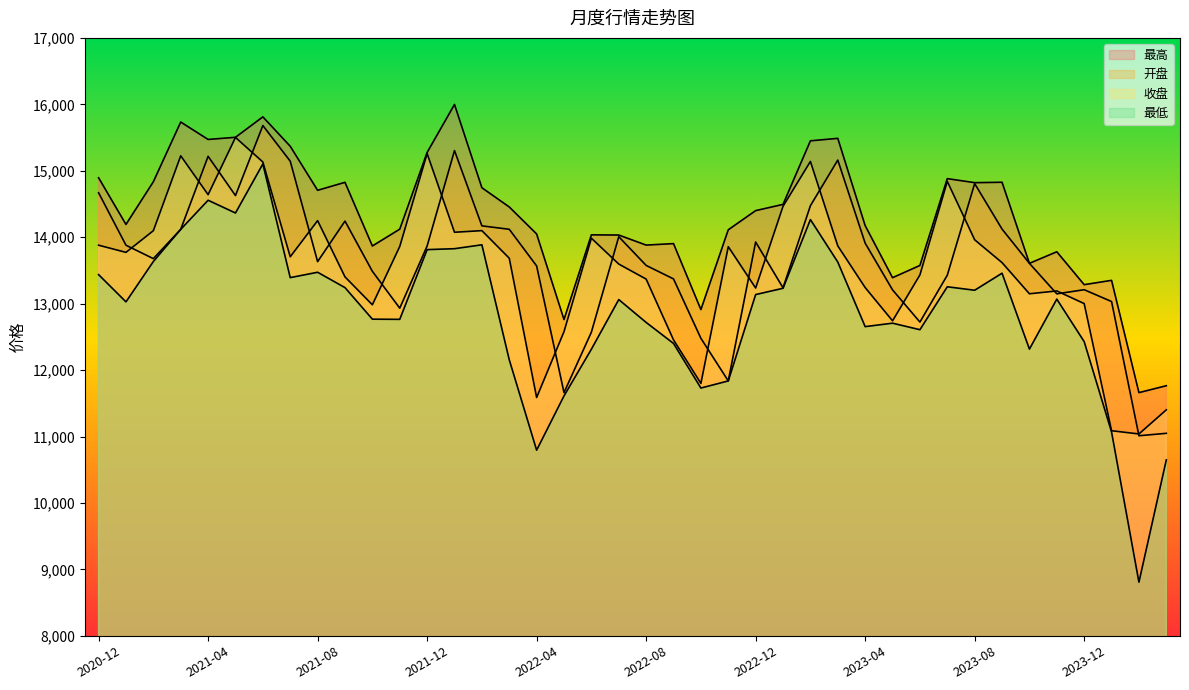

Does the chart have visible grid lines?

No